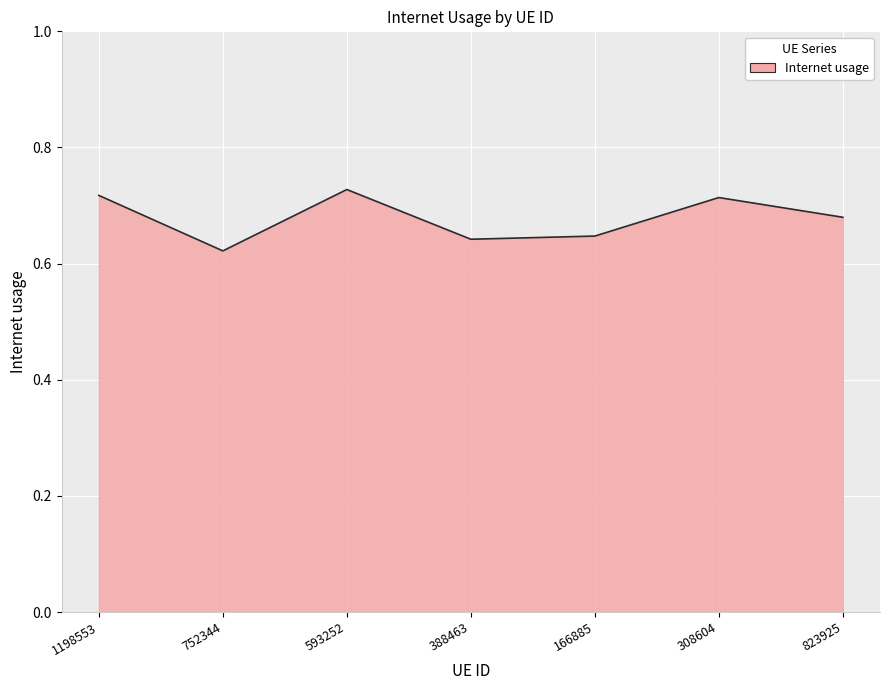

True or false: the data has more than 0 interior local peaks.

True